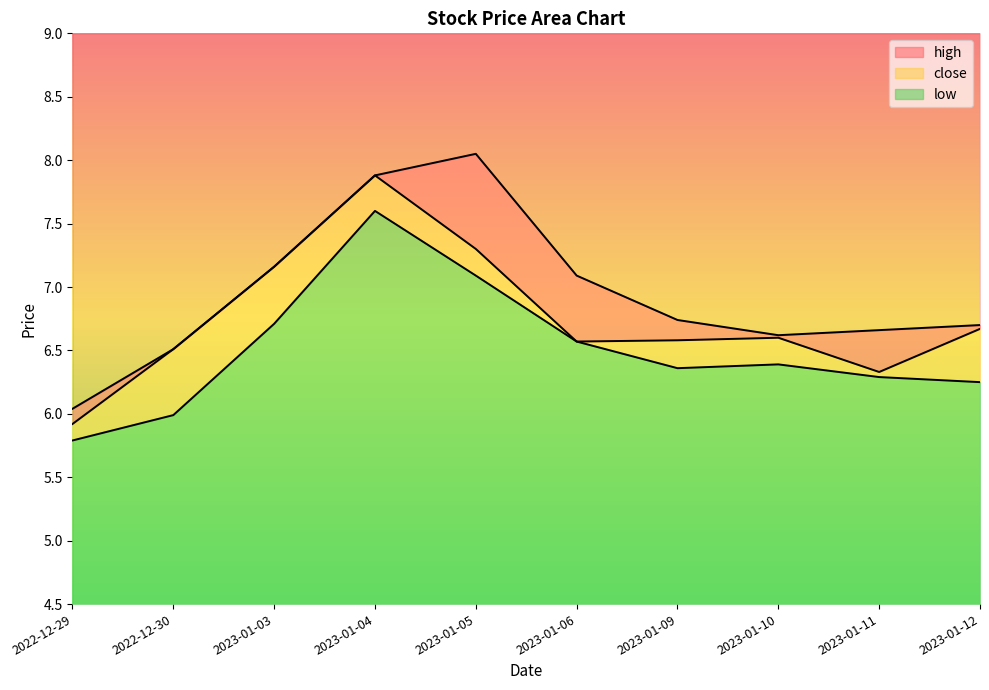

Is the value of low at 2023-01-05 greater than the value of high at 2022-12-30?

Yes